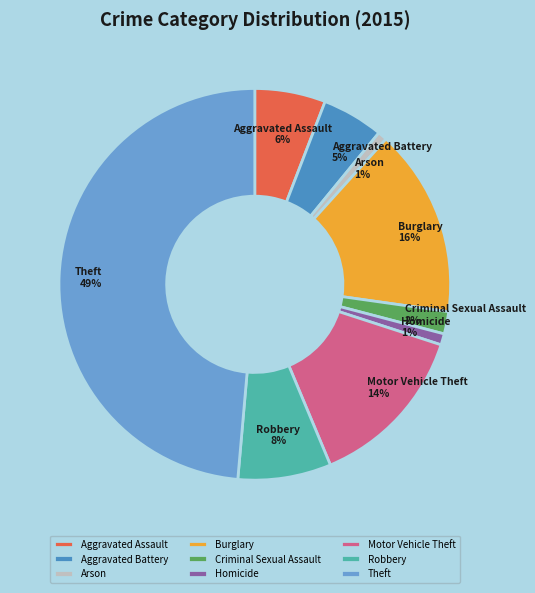

Is there any slice that represents more than half of the pie?

No